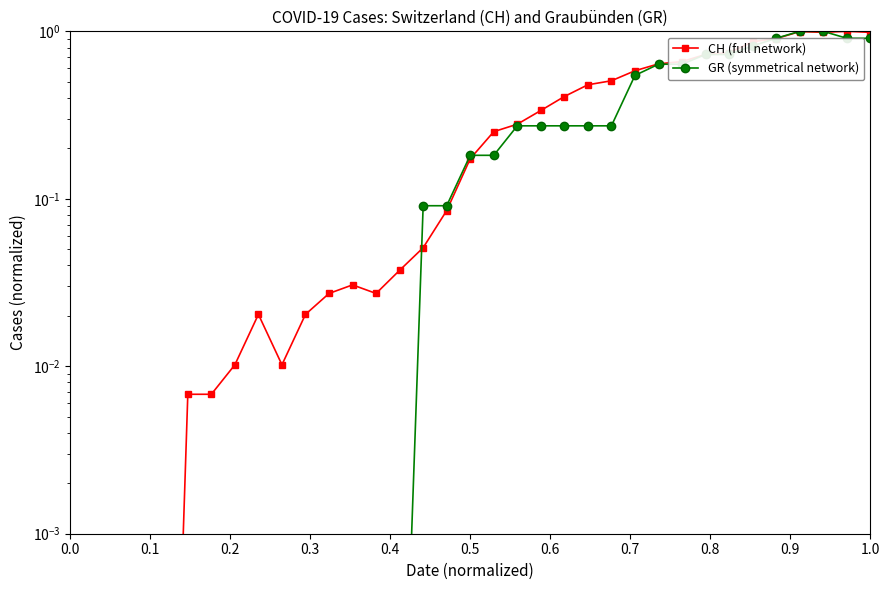

Rank the series by their maximum value, from highest to lowest.

CH (full network), GR (symmetrical network)